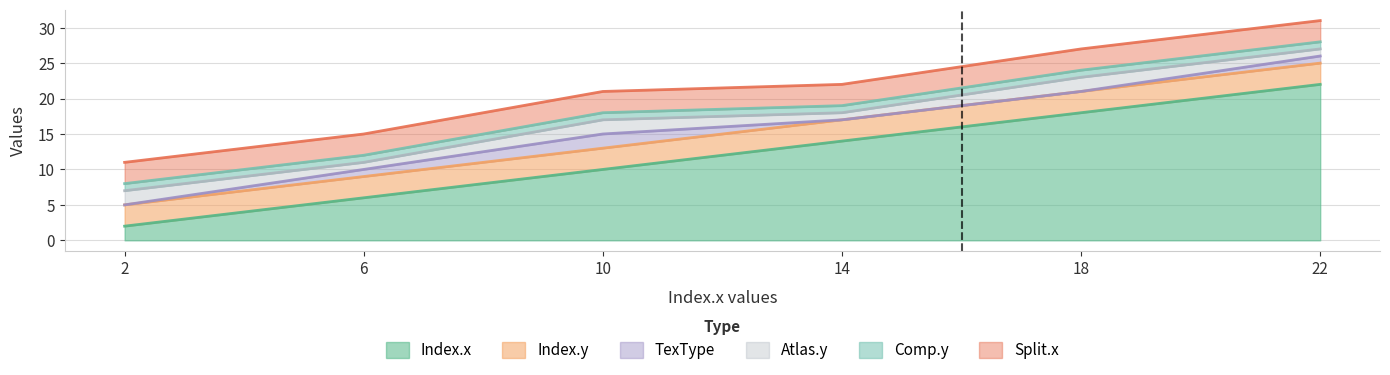

What is the sum of all Index.y values?

18